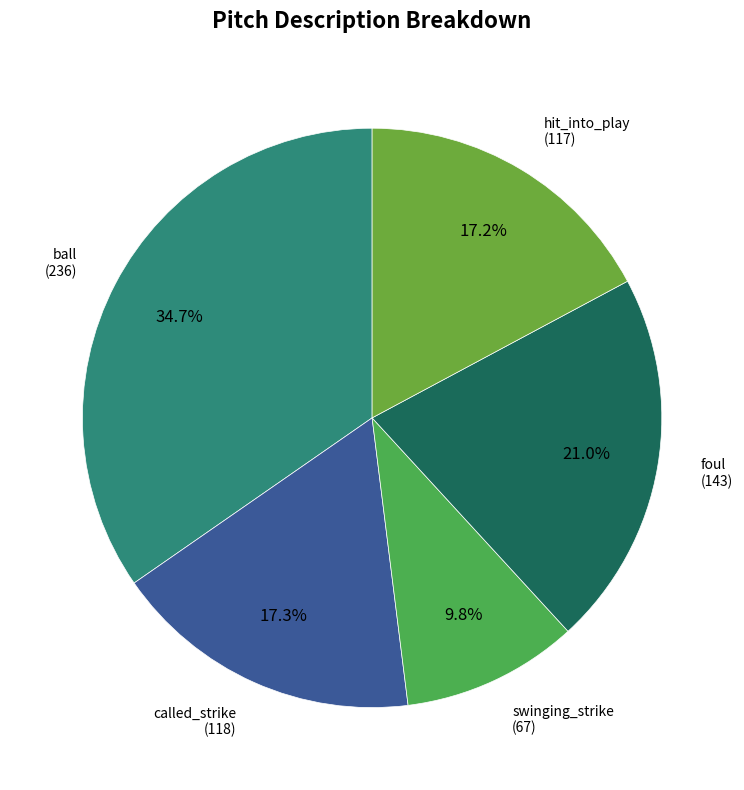

Does any single category account for the majority?

No